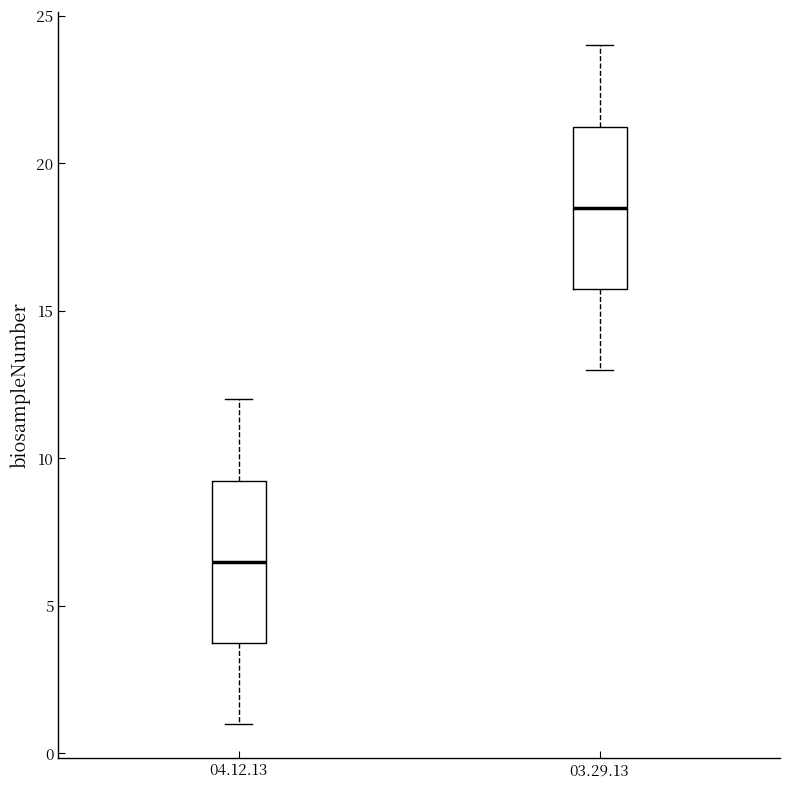

Reading left to right, transcribe this box plot: for each box, give where its median line is, the range the box spans, and where its two whiskers end, as read against the y-axis. The values are not printed on the chart, so give them approximately, as read against the axis.

04.12.13: median 6.5, box 4.0 to 9.5, whiskers 1.0 to 12.0
03.29.13: median 18.5, box 16.0 to 21.5, whiskers 13.0 to 24.0